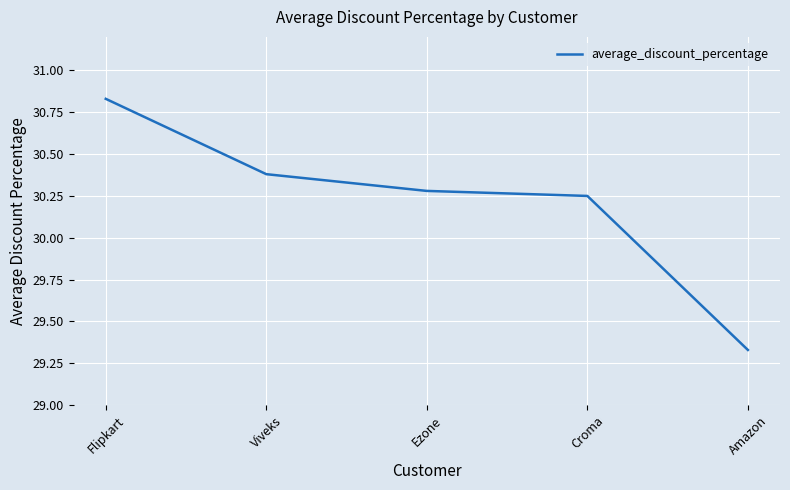

List the labels in order of value, smallest first.

Amazon, Croma, Ezone, Viveks, Flipkart